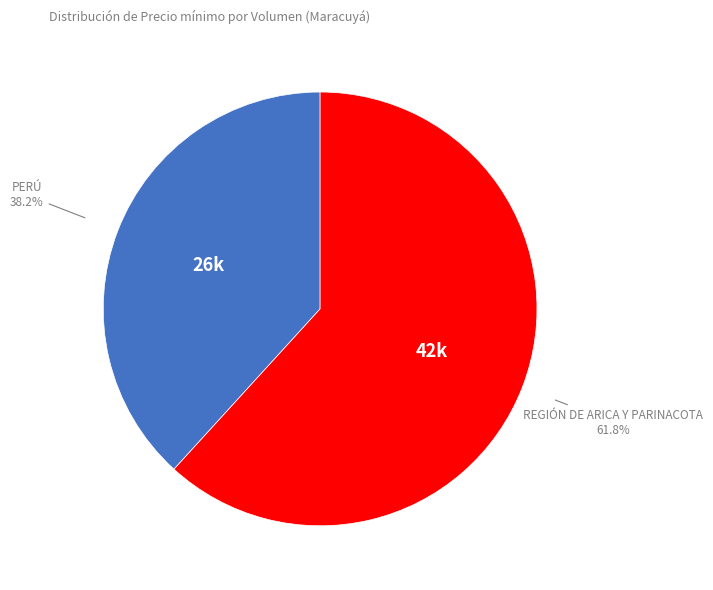

Does any single category account for the majority?

Yes